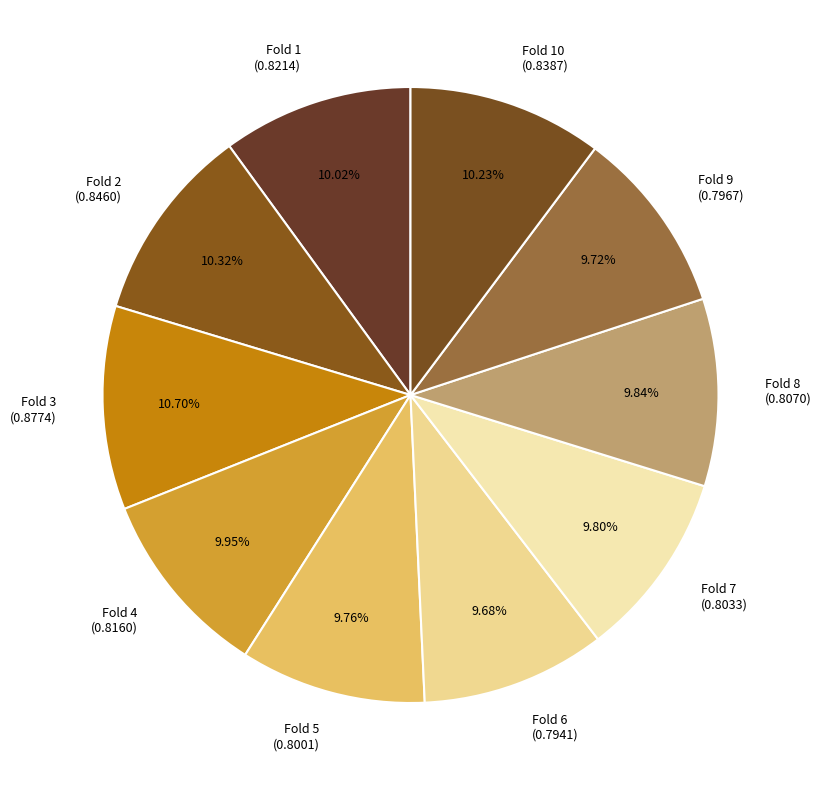

Is the sum of Fold 7 (0.8033) and Fold 1 (0.8214) greater than half?

No